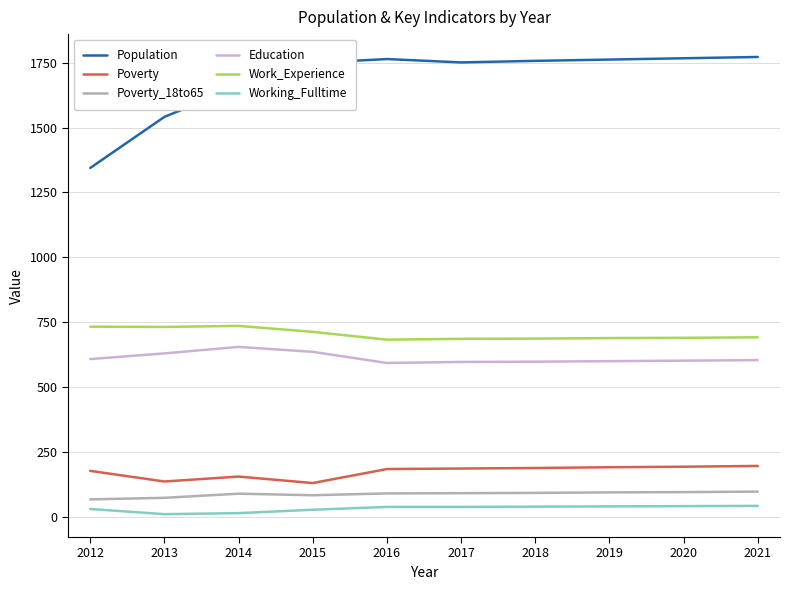

True or false: Work_Experience and Poverty_18to65 cross at least once.

False